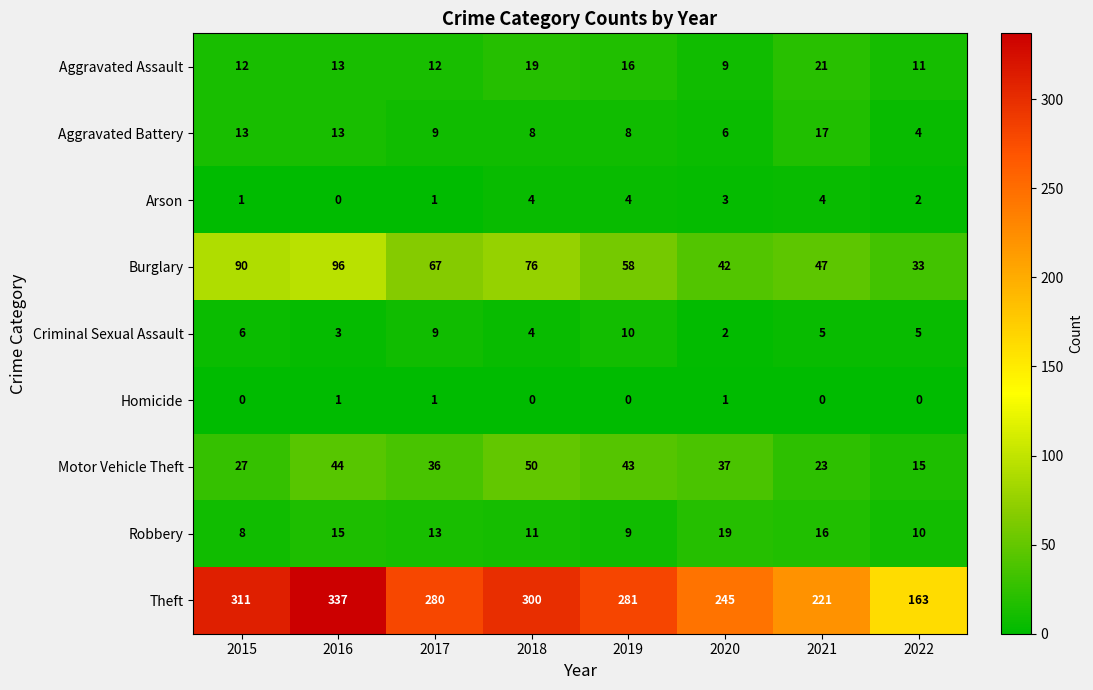

Count the number of data series in this chart.

9